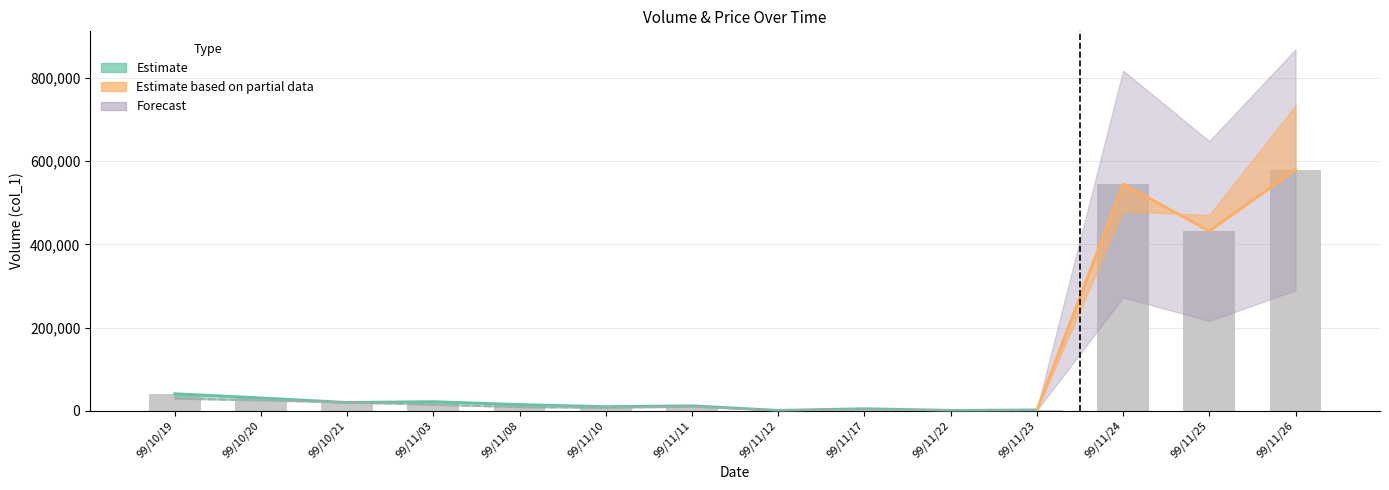

Rank the categories by value from highest to lowest.

99/11/26, 99/11/24, 99/11/25, 99/10/19, 99/10/20, 99/11/03, 99/10/21, 99/11/08, 99/11/11, 99/11/10, 99/11/17, 99/11/23, 99/11/12, 99/11/22